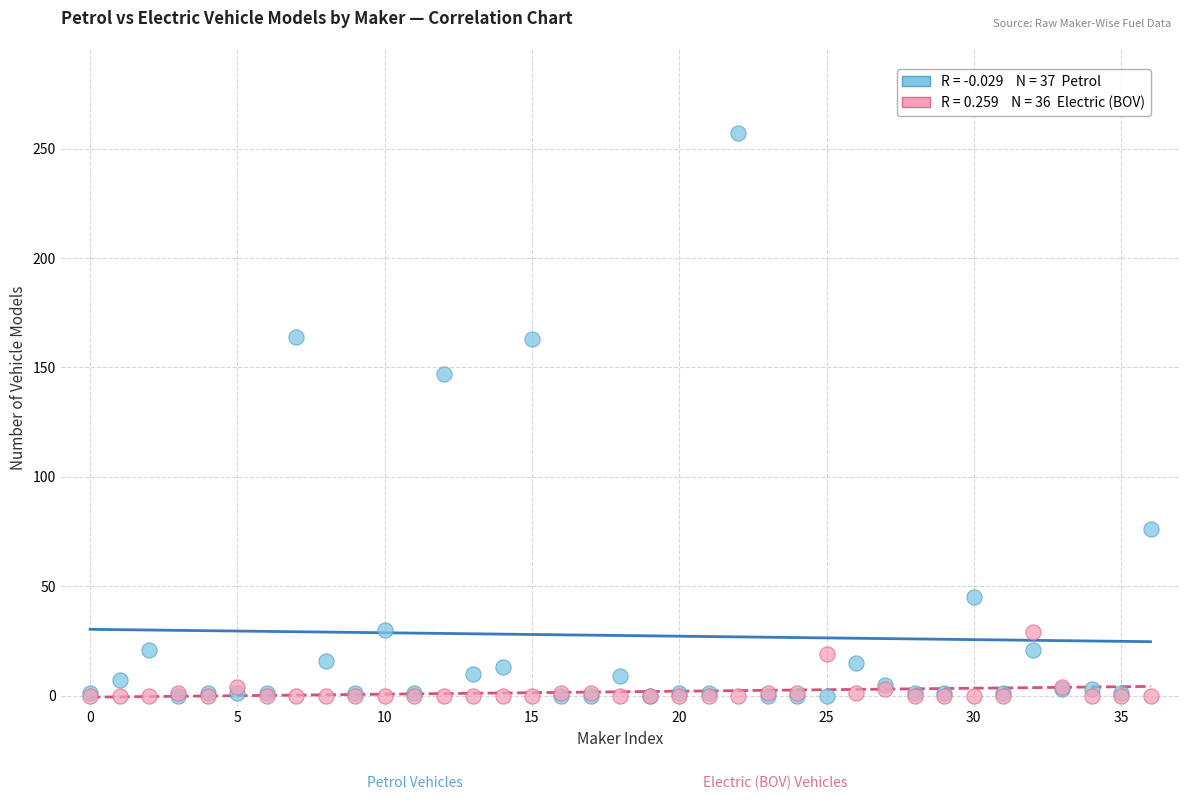

Across all series, what Y value is closest to 128?

147